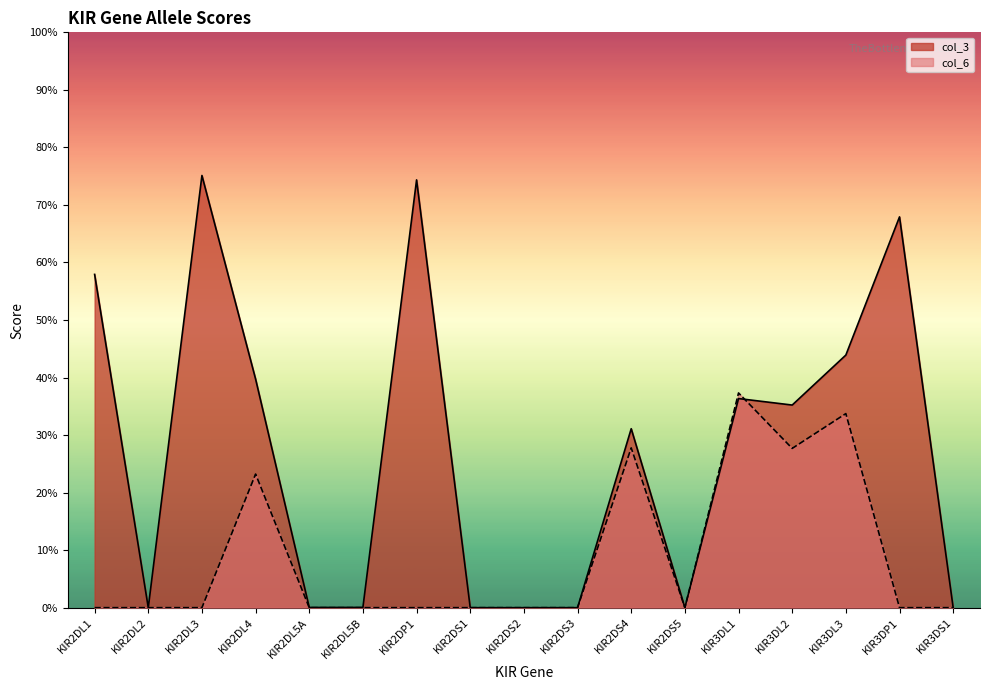

Where is the first local minimum for col_3?

KIR2DL2